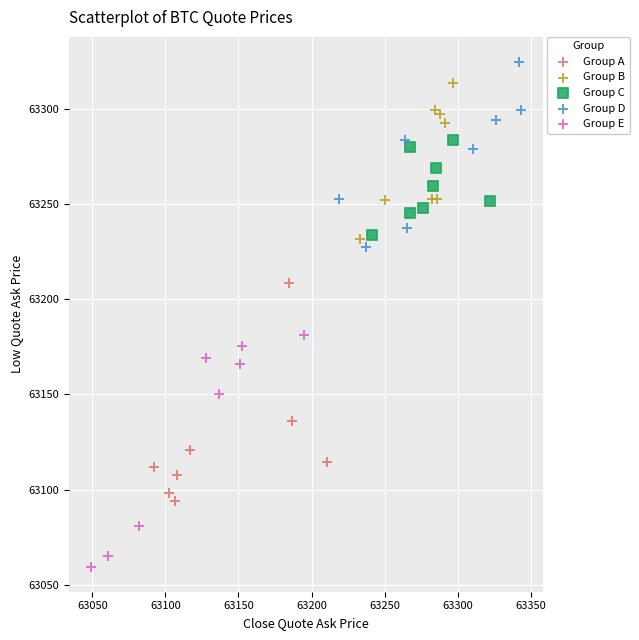

Which series reaches the minimum Y coordinate?

Group E